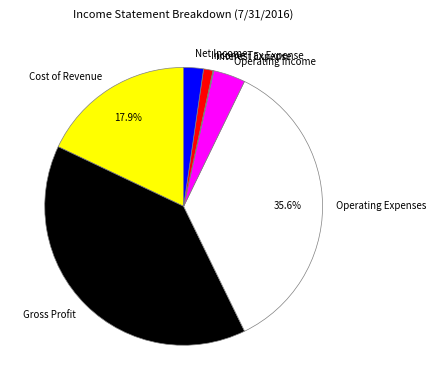

Which category has the biggest portion of the pie?

Gross Profit